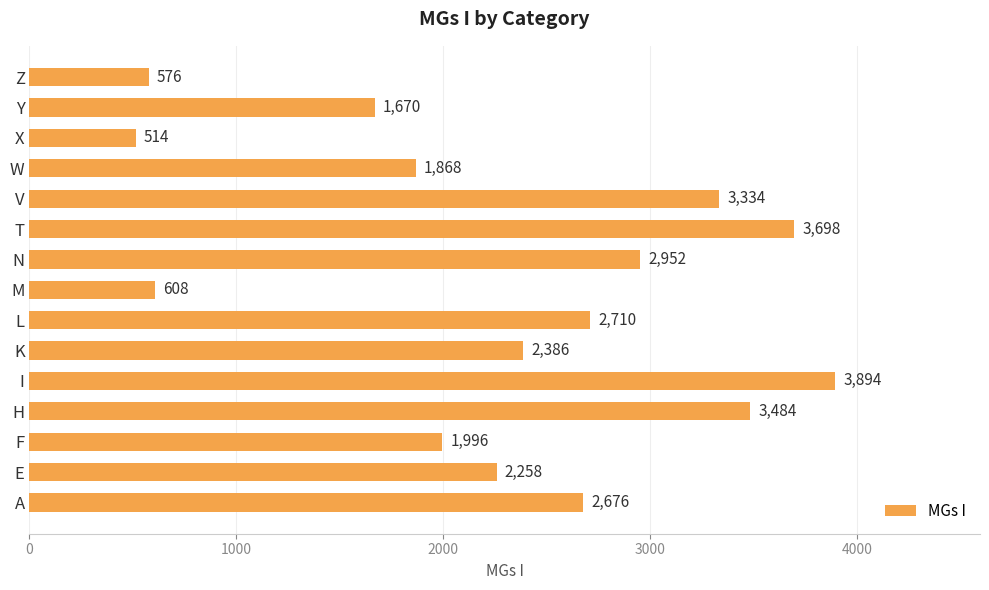

The chart shows a value of 2221 at I. True or false?

False